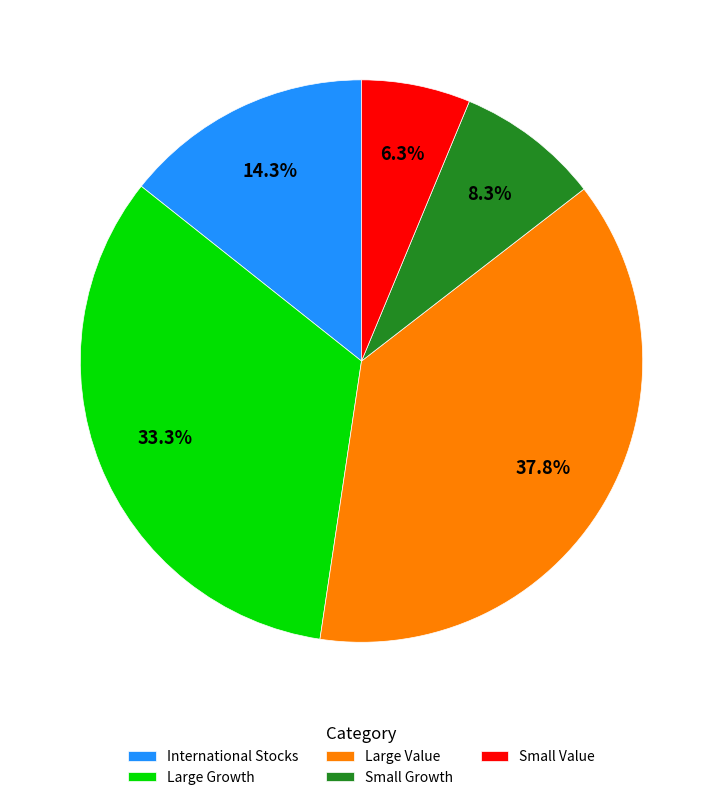

Which category has the smallest portion of the pie?

Small Value